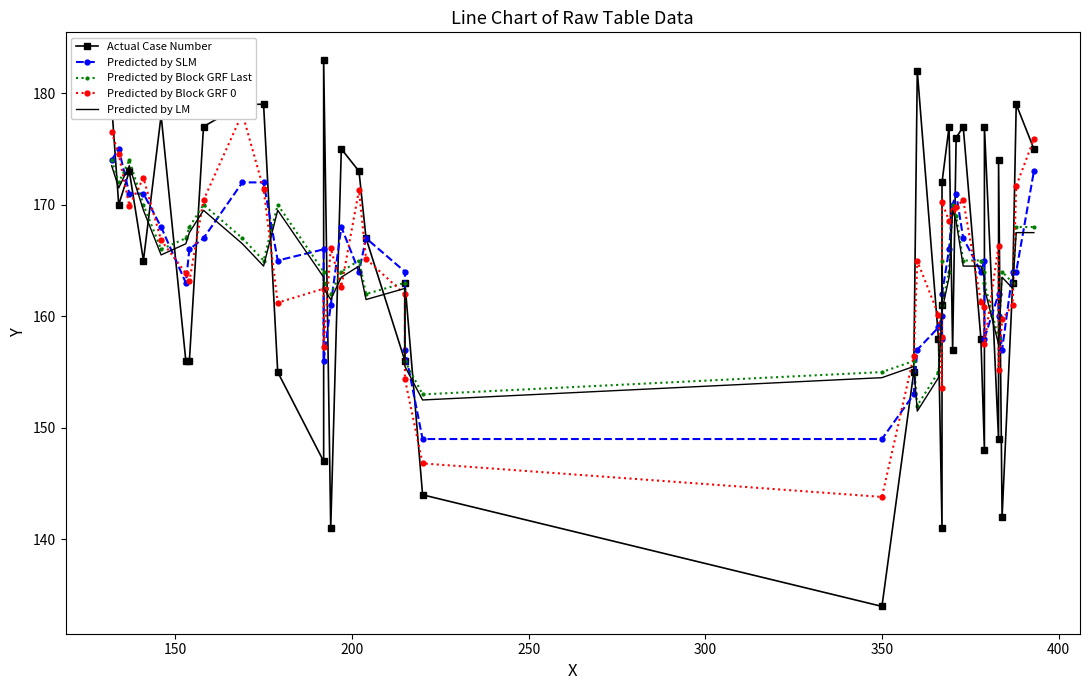

Is the value of Actual Case Number at 8 greater than the value of Predicted by SLM at 24?

Yes